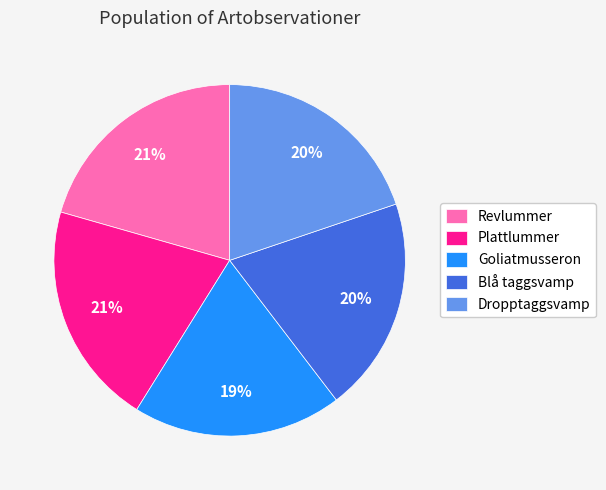

To the nearest percent, what percentage of the pie is Goliatmusseron?

19%